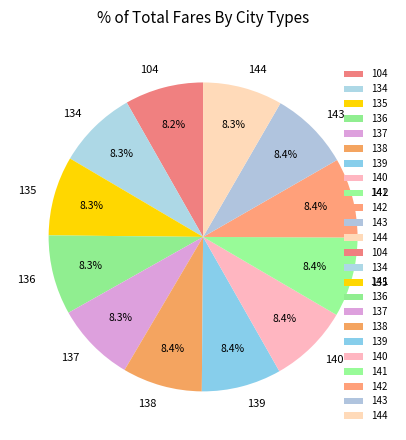

How many segments does this pie chart have?

12